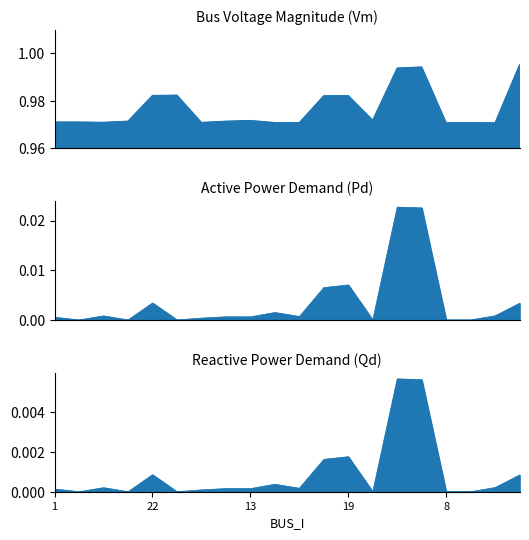

In Pd_line, how many points are lower than both neighbors (excluding endpoints)?

6